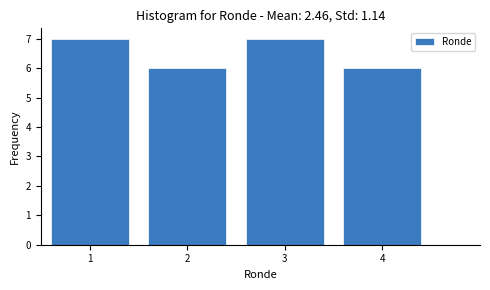

Reading left to right, list every bar in this chart as the range it spans on the x-axis followed by its height. The values are not printed on the chart, so give them approximately, as read against the axis.

0.5 to 1.5: 7
1.5 to 2.5: 6
2.5 to 3.5: 7
3.5 to 4.5: 6